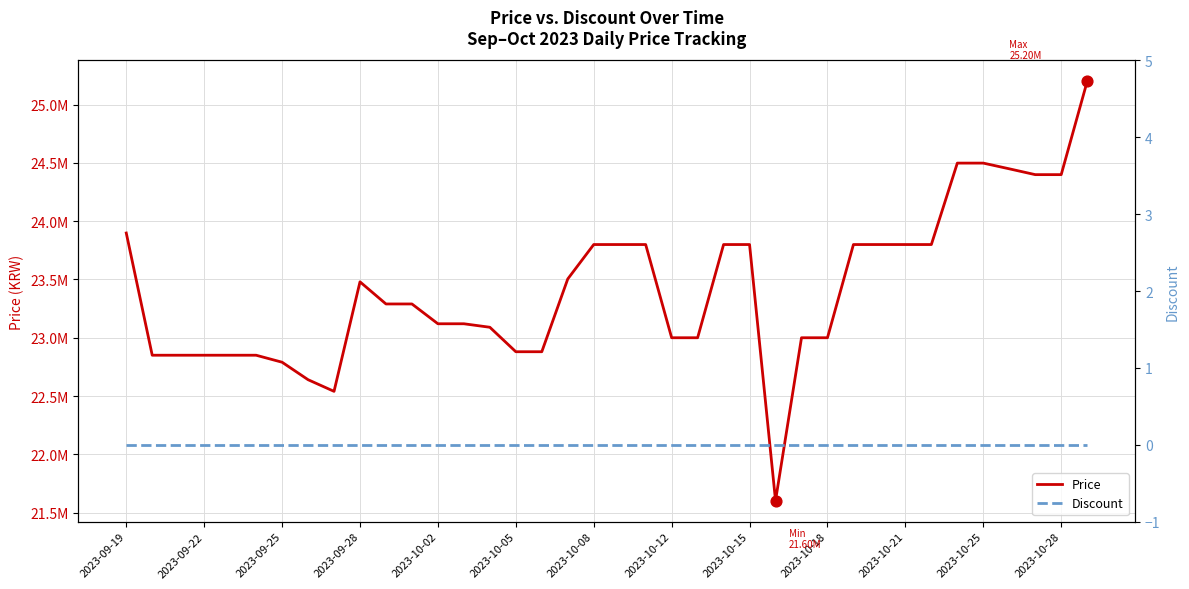

What are all the series names shown in the legend?

Price, Discount